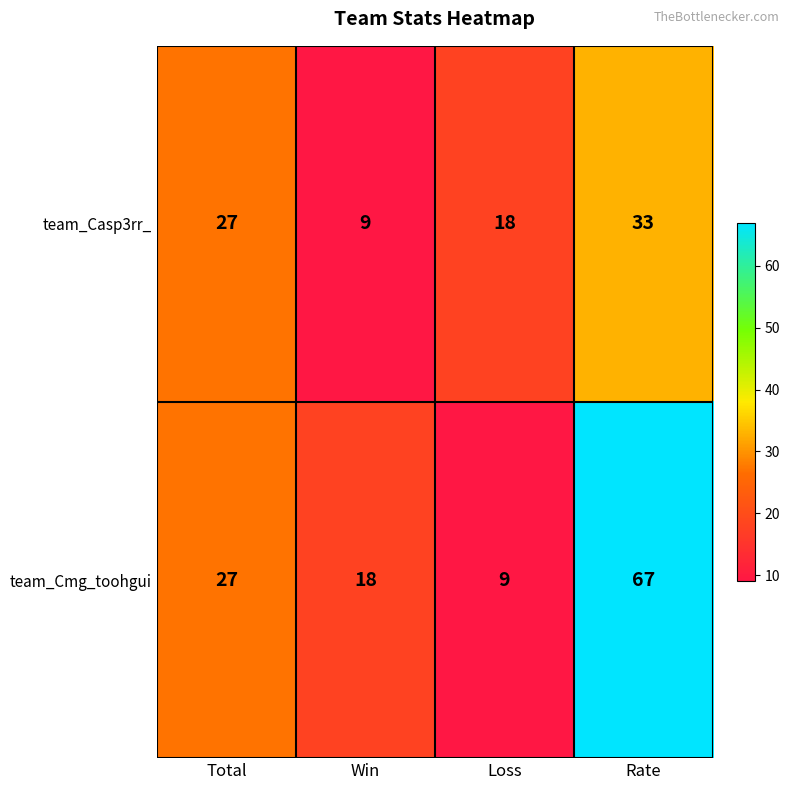

Count the number of data series in this chart.

2